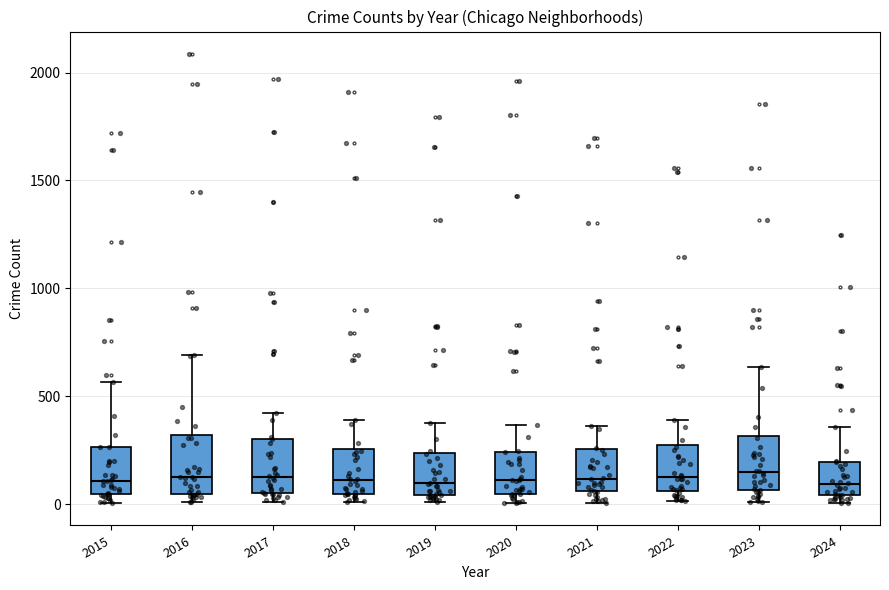

Reading left to right, read every box against the y-axis: the position of its median line, the range the box covers, and the ends of its whiskers. The values are not printed on the chart, so give them approximately, as read against the axis.

2015: median 100, box 50 to 250, whiskers 0 to 550
2016: median 150, box 50 to 300, whiskers 0 to 700
2017: median 100, box 50 to 300, whiskers 0 to 400
2018: median 100, box 50 to 250, whiskers 0 to 400
2019: median 100, box 50 to 250, whiskers 0 to 400
2020: median 100, box 50 to 250, whiskers 0 to 350
2021: median 100, box 50 to 250, whiskers 0 to 350
2022: median 100, box 50 to 250, whiskers 0 to 400
2023: median 150, box 50 to 300, whiskers 0 to 650
2024: median 100, box 50 to 200, whiskers 0 to 350